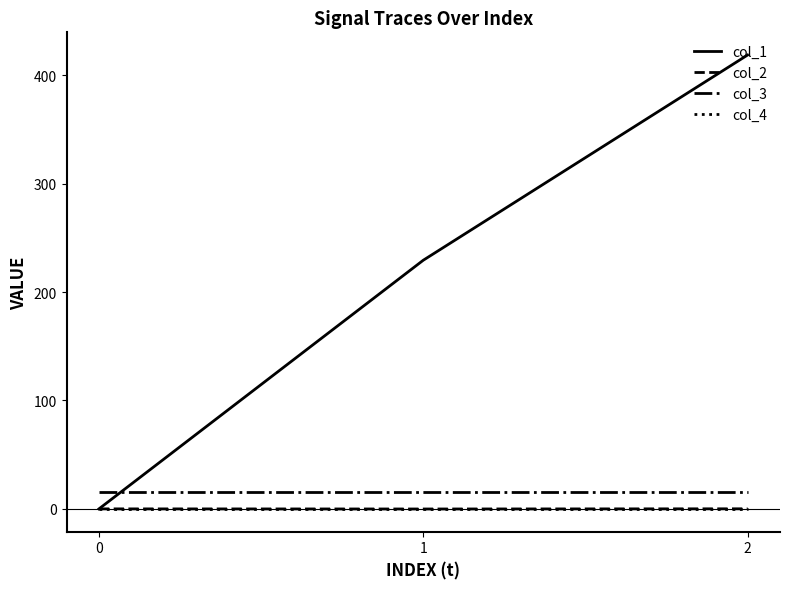

Which series has the widest spread of values?

col_1